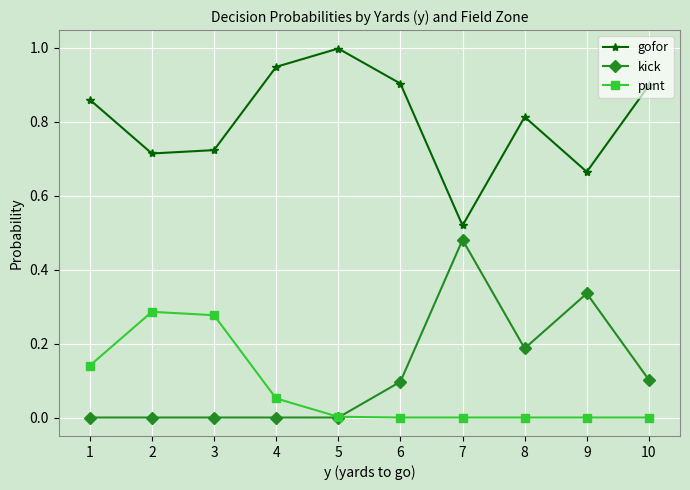

What is the total value across all series at 6?

1.0